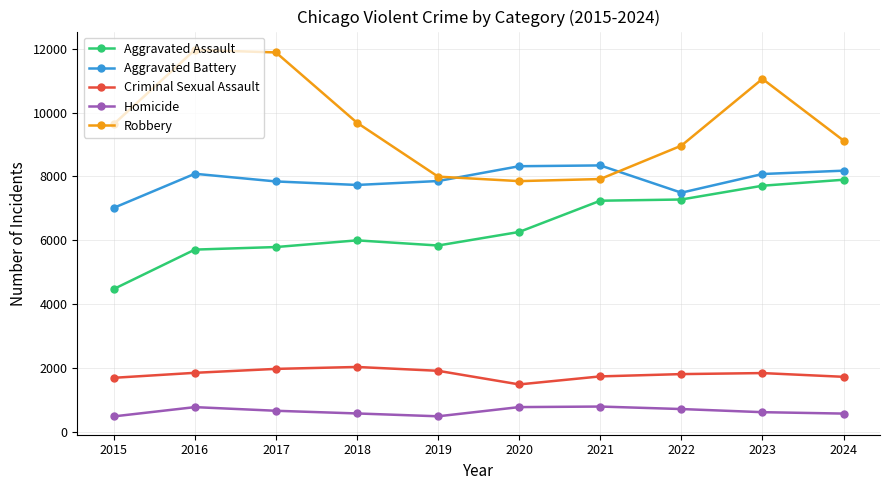

What is the difference between the highest and lowest values at 2023?

10425